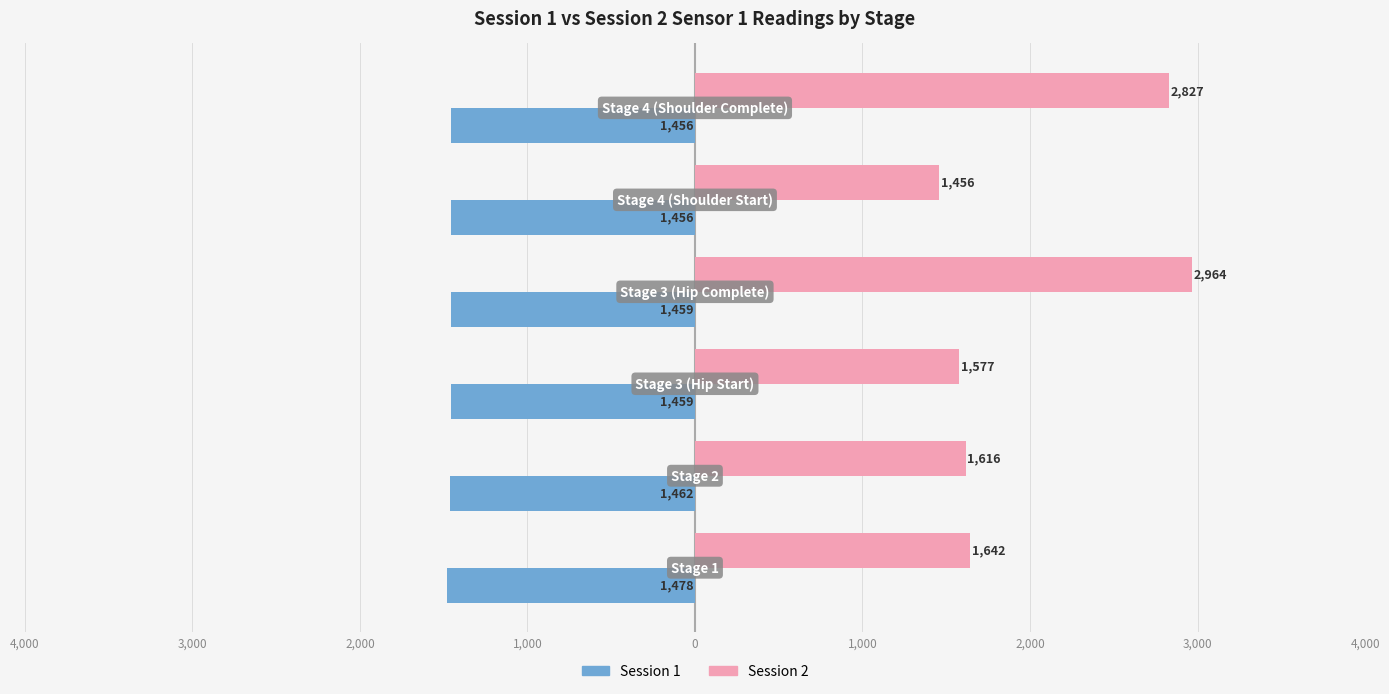

What are all the series names shown in the legend?

Session 1, Session 2